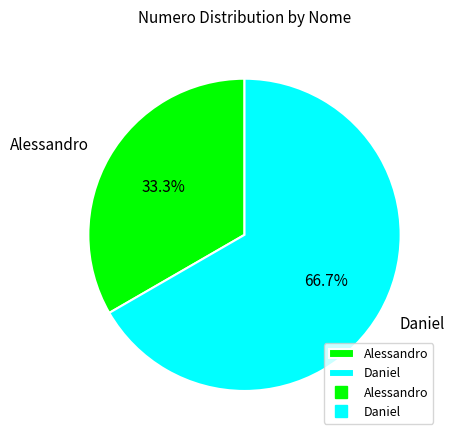

To the nearest percent, what is the average slice percentage?

50%